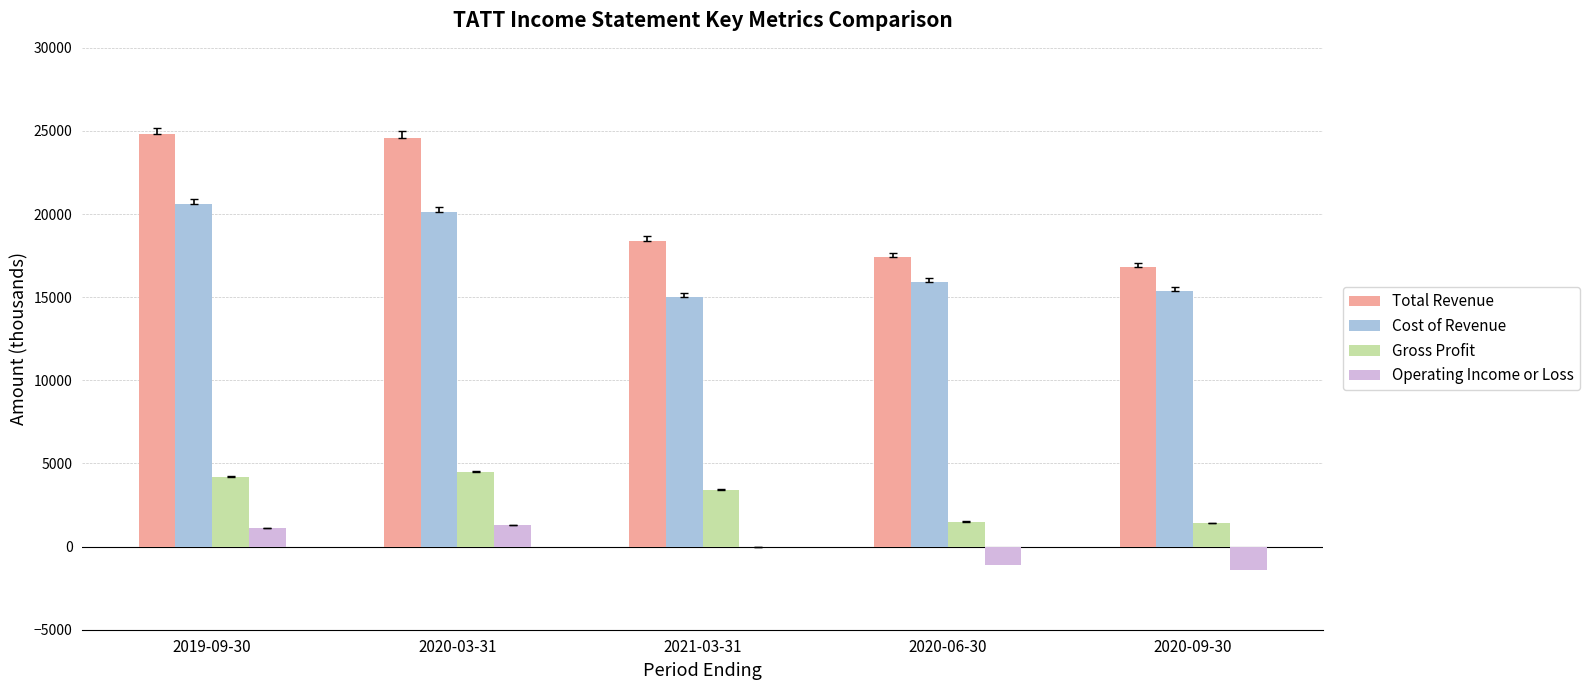

Is the value of Cost of Revenue at 2020-09-30 greater than the value of Total Revenue at 2021-03-31?

No